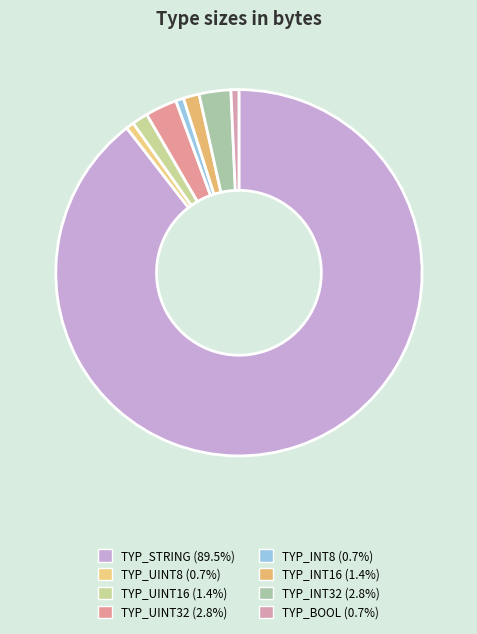

To the nearest percent, what percentage of the pie is TYP_INT32?

3%